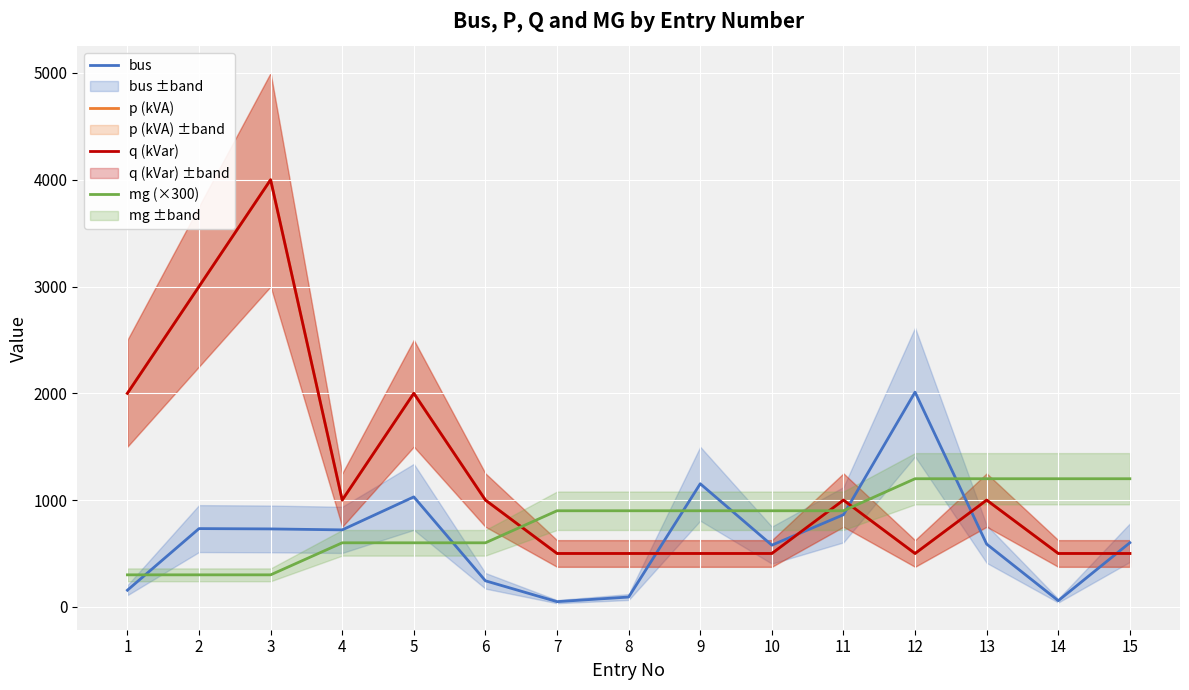

True or false: q (kVar) and bus cross at least once.

True